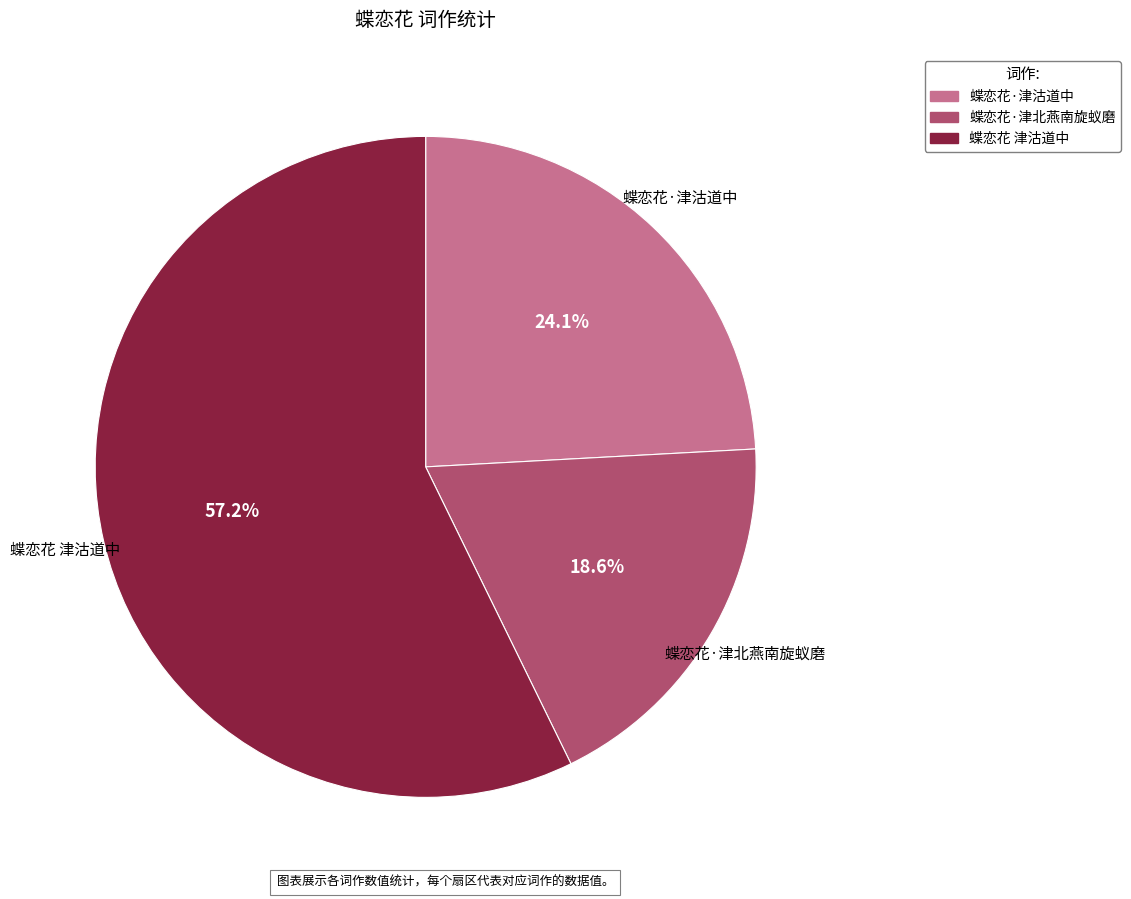

The 蝶恋花 津沽道中 slice represents 68% of the pie. True or false?

False